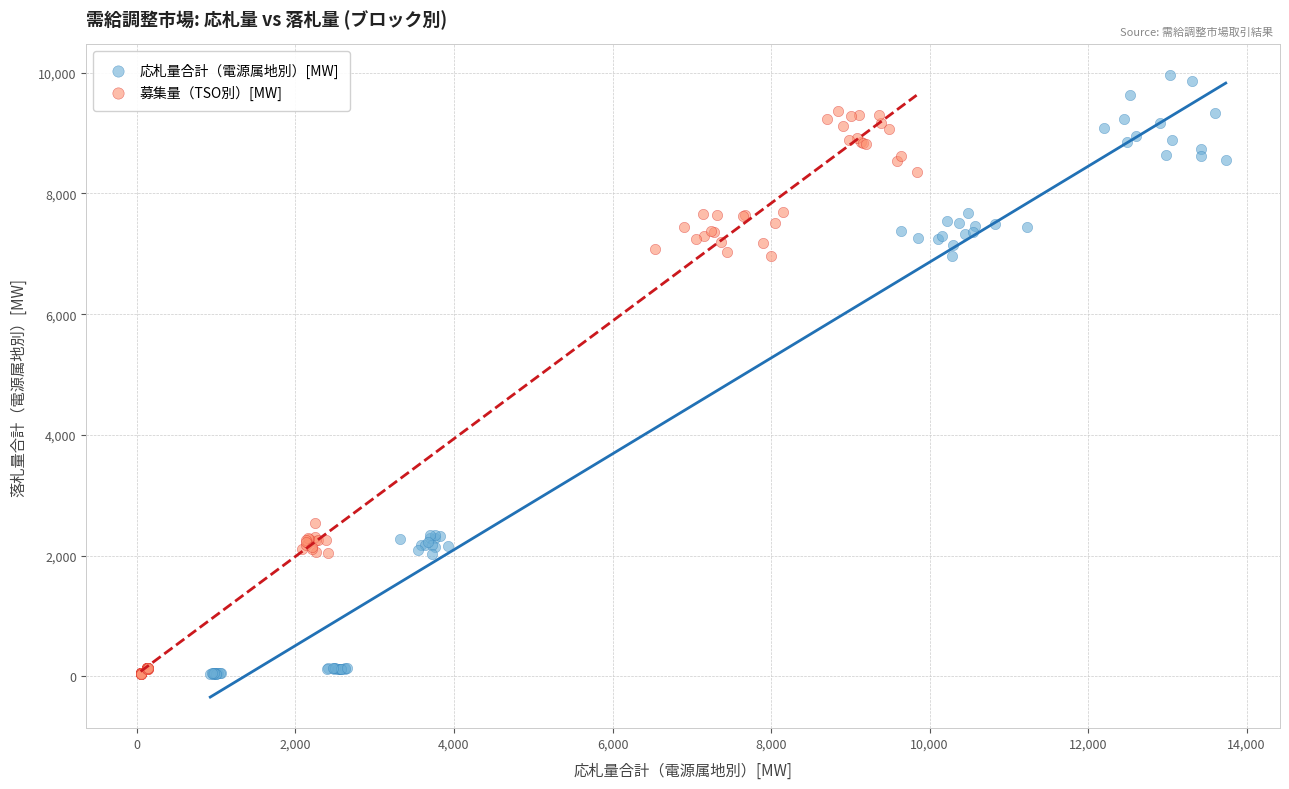

Which series has the largest Y range (max minus min)?

応札量合計（電源属地別）[MW]